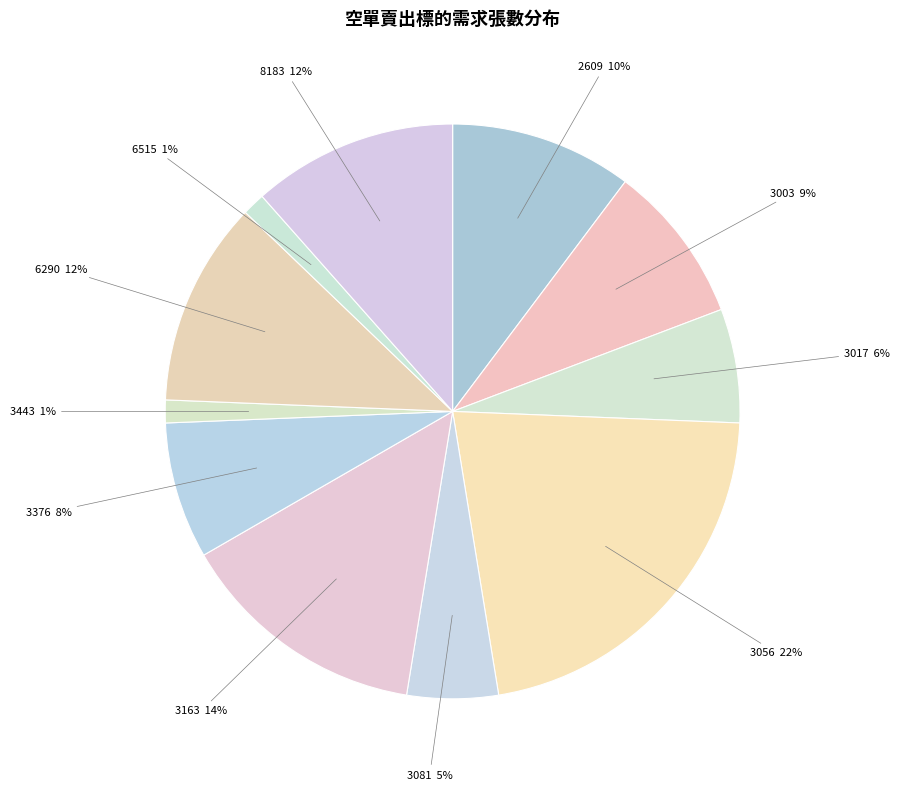

Does any single category account for the majority?

No